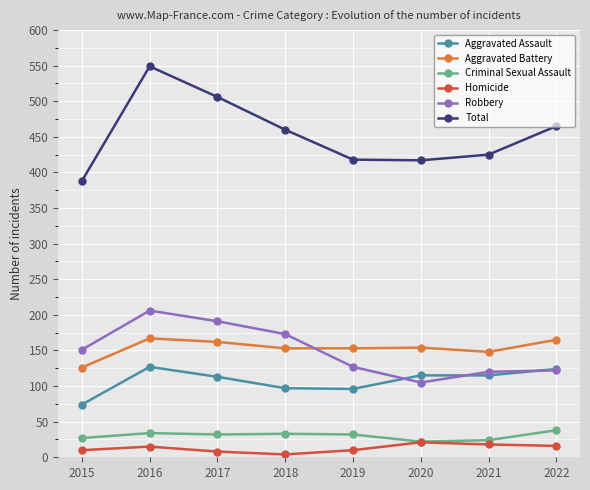

What is the lowest value of the Total series?

388